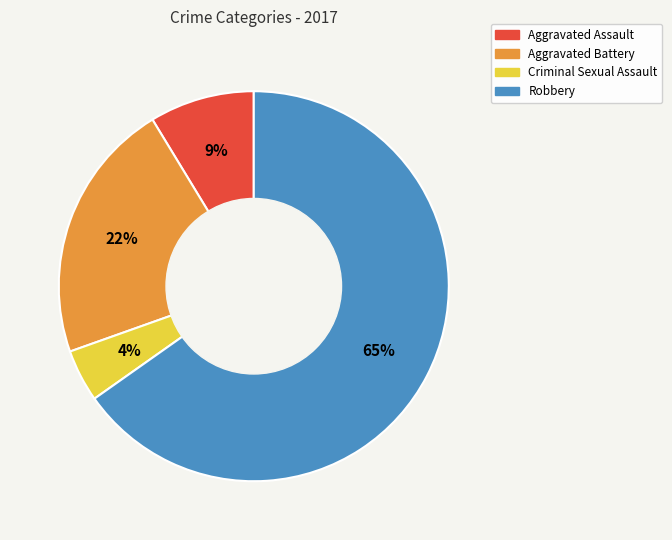

What is the largest slice in the pie chart?

Robbery